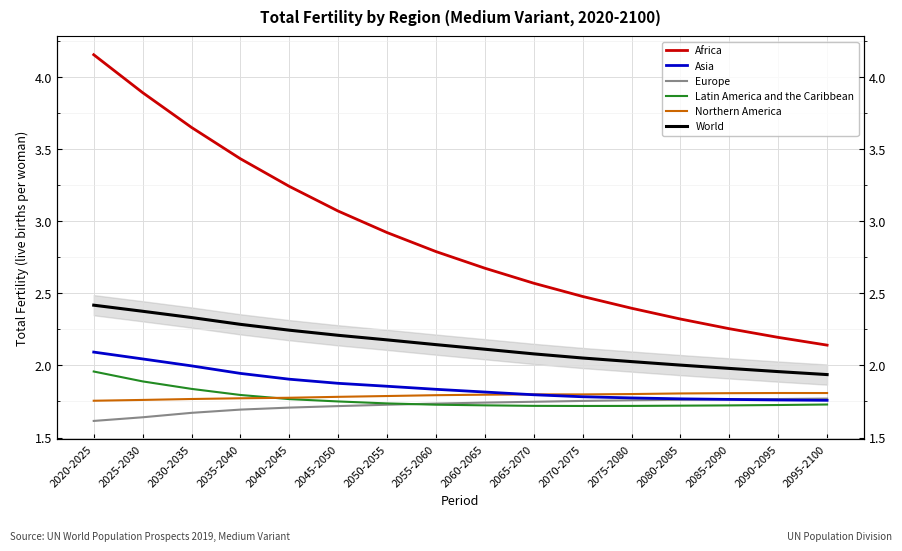

What position from the left is 2055-2060?

8